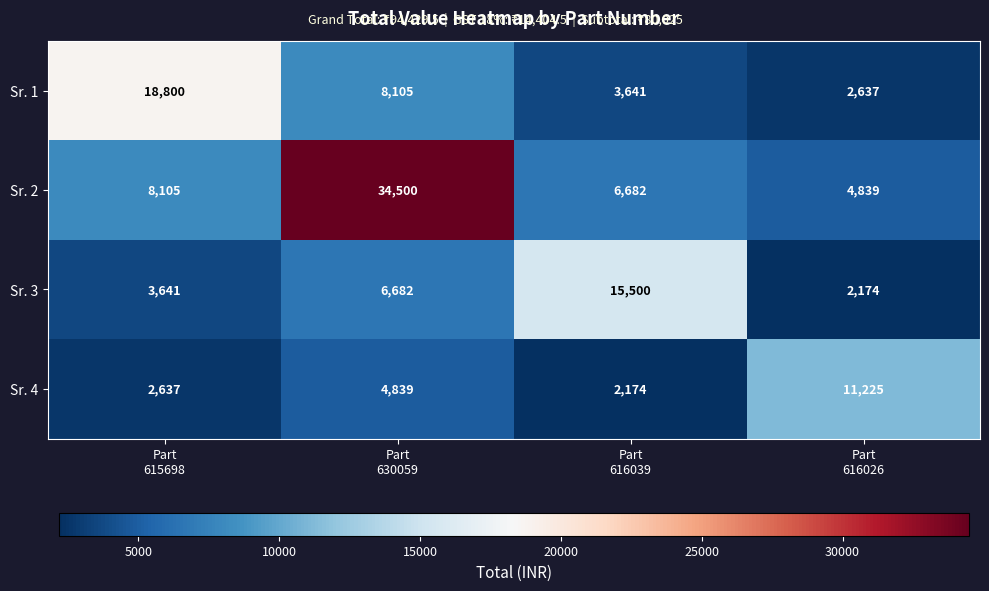

Which series has the largest total across all categories?

Sr. 2